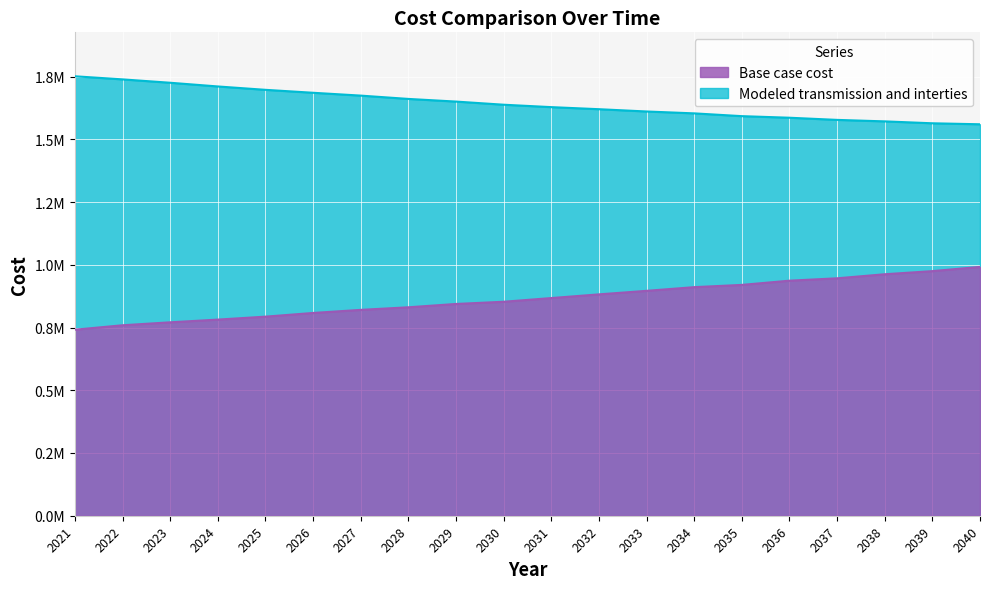

True or false: Base case cost and Modeled transmission and interties intersect in this chart.

False